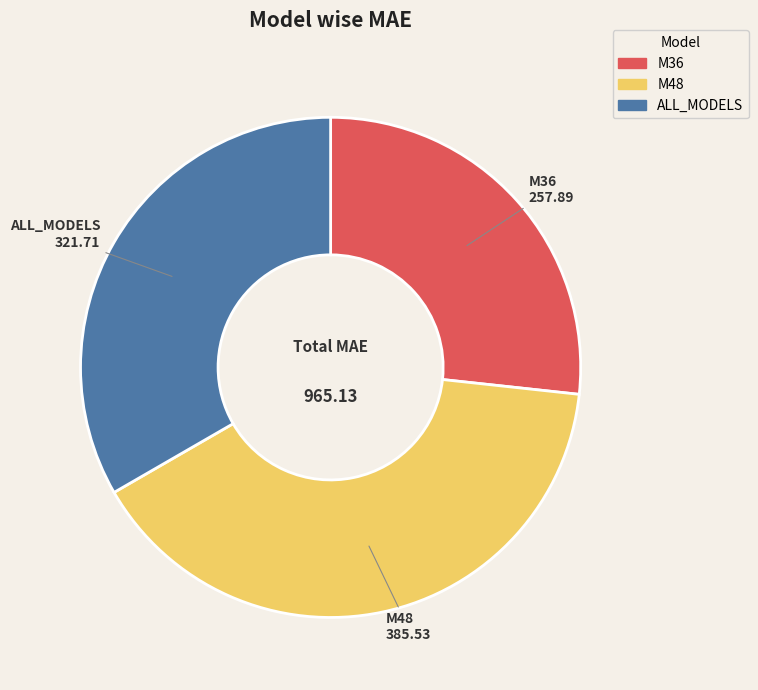

Between M48 and ALL_MODELS, which is larger?

M48